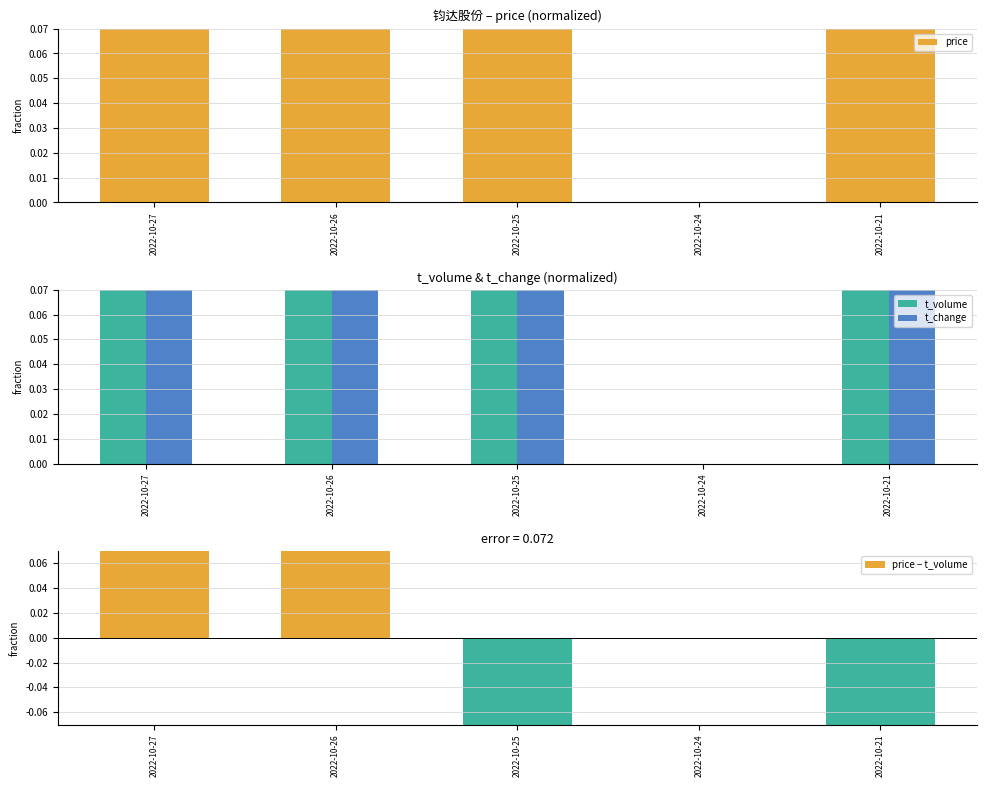

Which category has the lowest value across all series?

2022-10-25